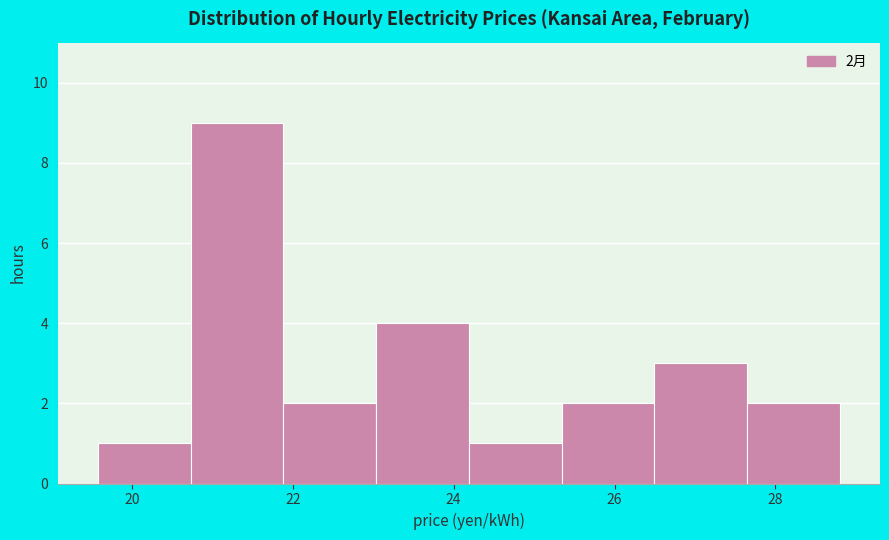

Which range on the x-axis has the tallest bar?

20.8 to 21.8